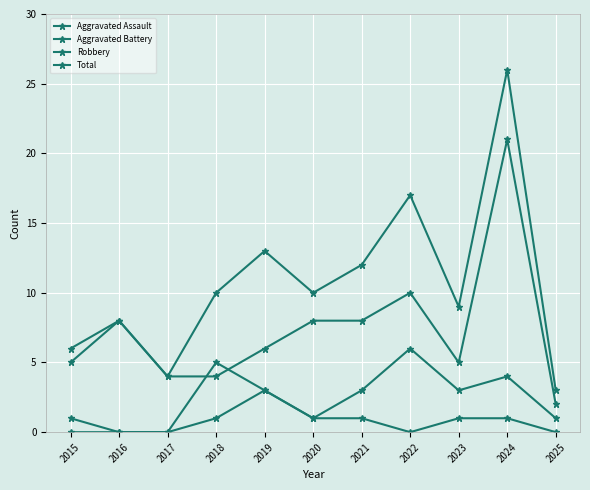

What value does the Total series have at 2018, to the nearest 10?

10